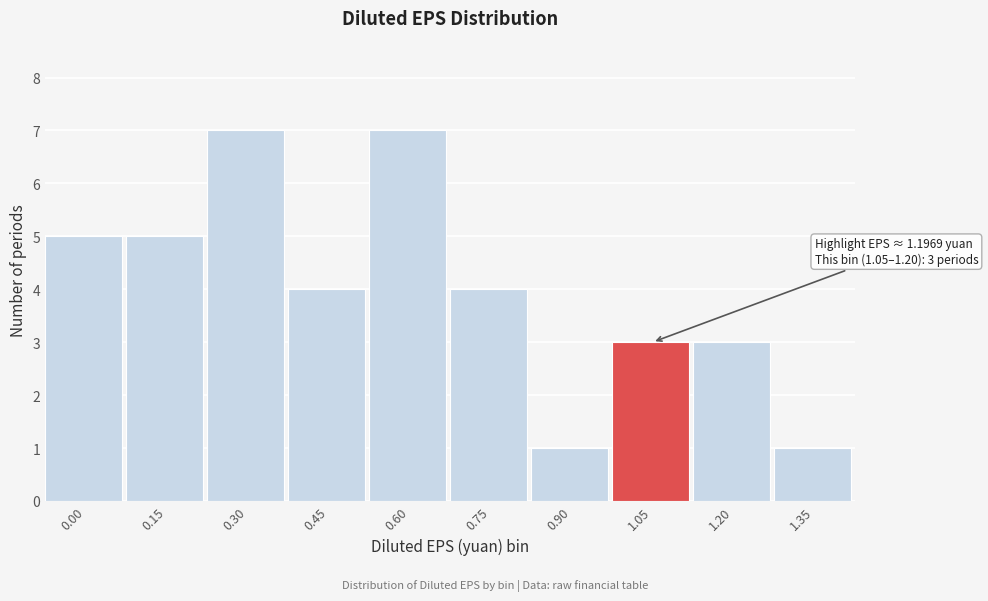

Reading left to right, what are all the values shown in this chart?

5	5	7	4	7	4	1	3	3	1